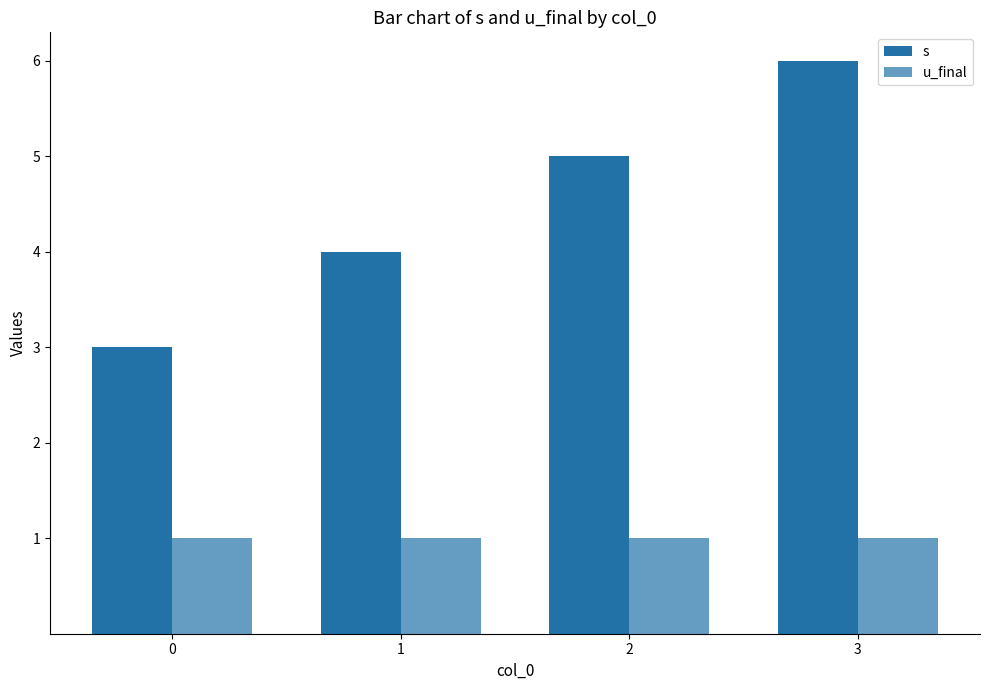

Are the bars horizontal?

No